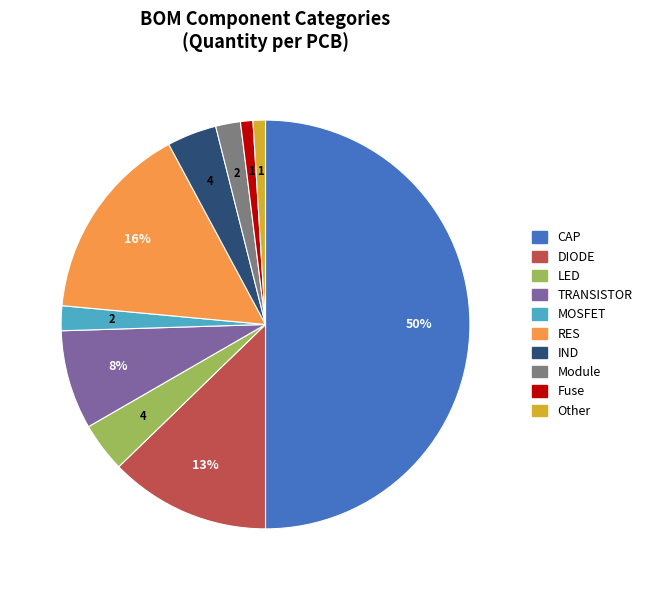

To the nearest percent, what percentage of the pie is CAP?

50%